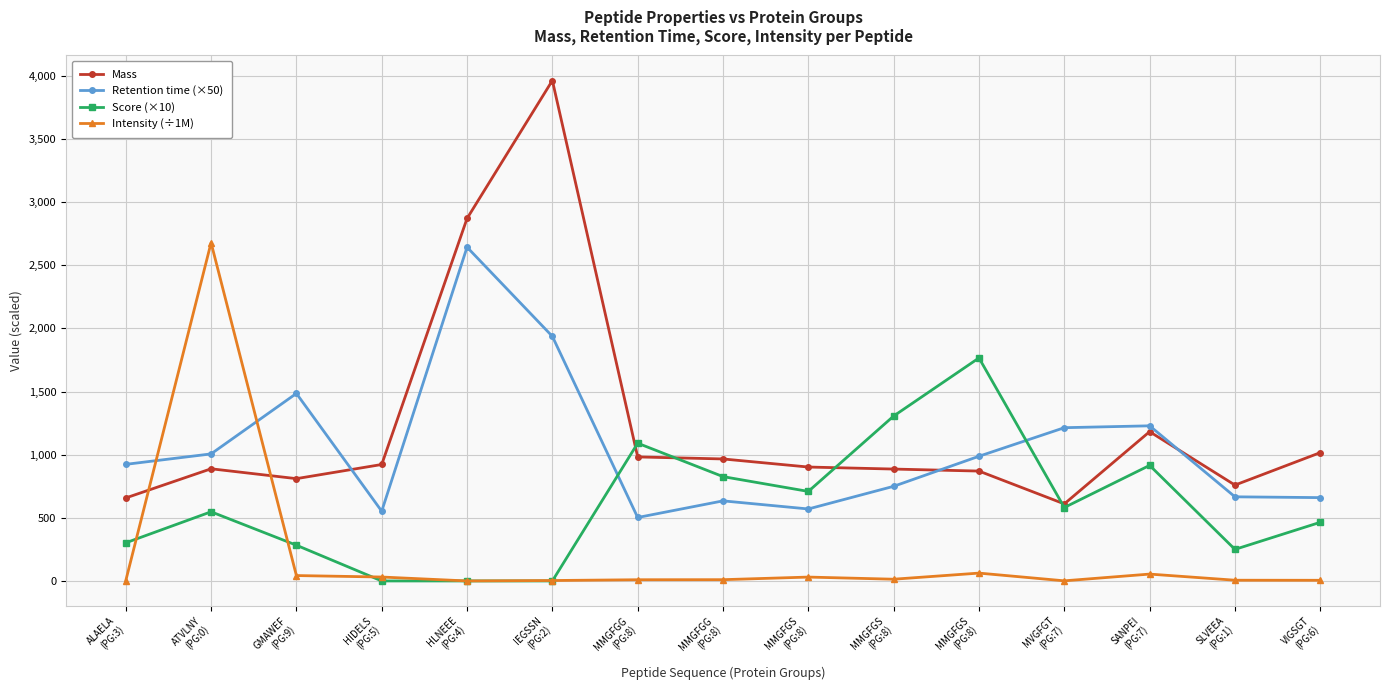

Between HLNEEE
(PG:4) and MVGFGT
(PG:7), which series saw the biggest shift?

Mass